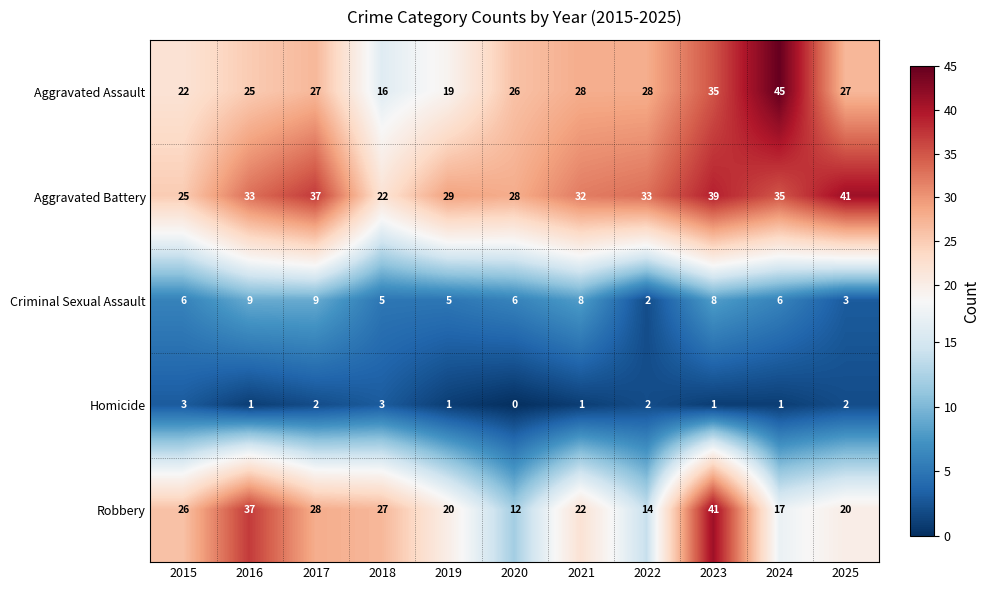

At which category is the sum across all series the highest?

2023